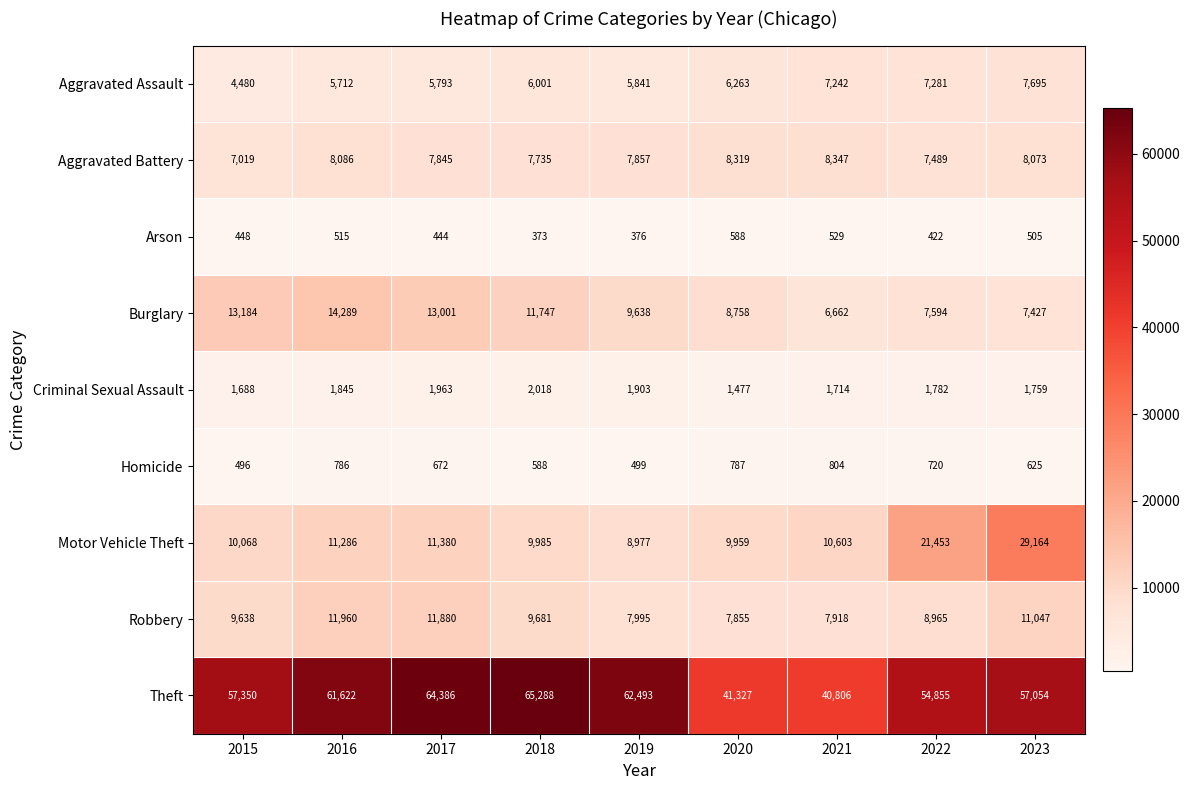

Which series has the largest total across all categories?

Theft